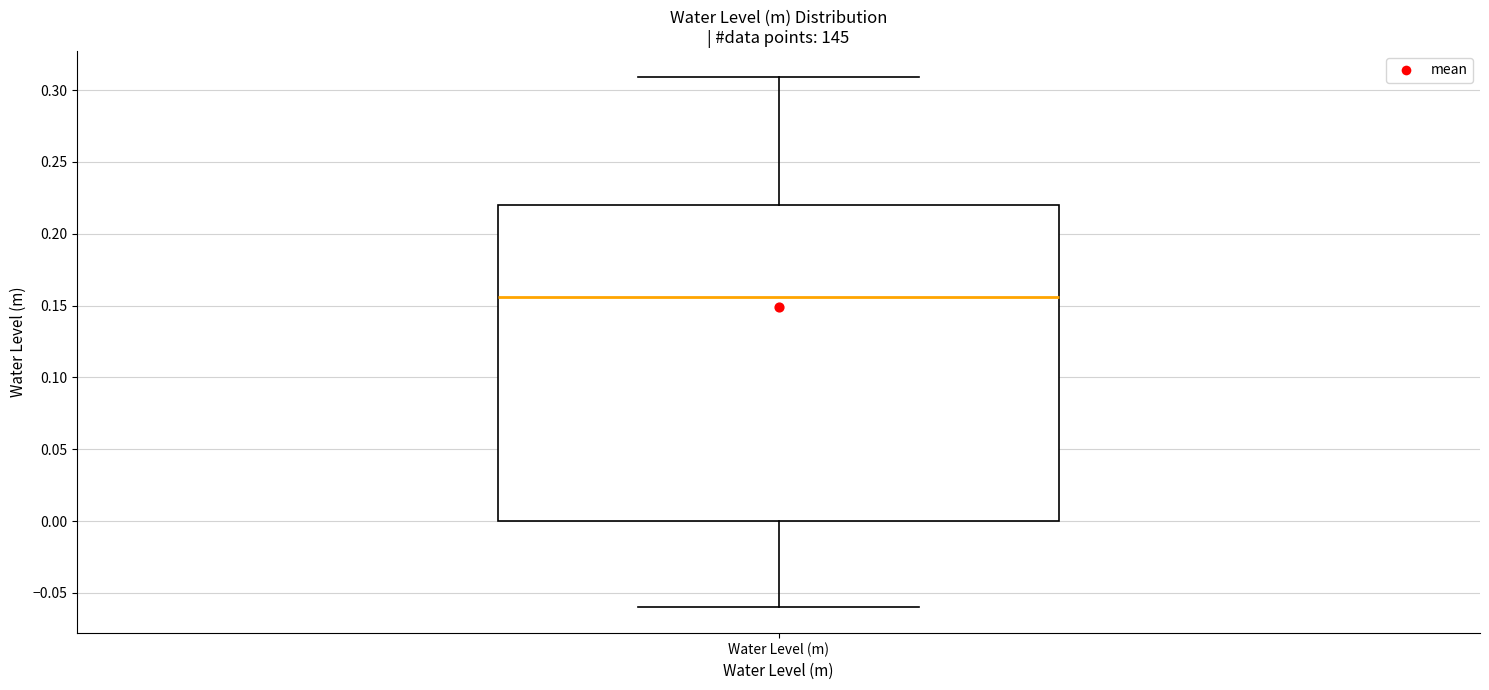

Transcribe this box plot: give where the median line is, the range the box spans, and where the two whiskers end, as read against the y-axis. The values are not printed on the chart, so give them approximately, as read against the axis.

median 0.155, box 0.000 to 0.220, whiskers -0.060 to 0.310